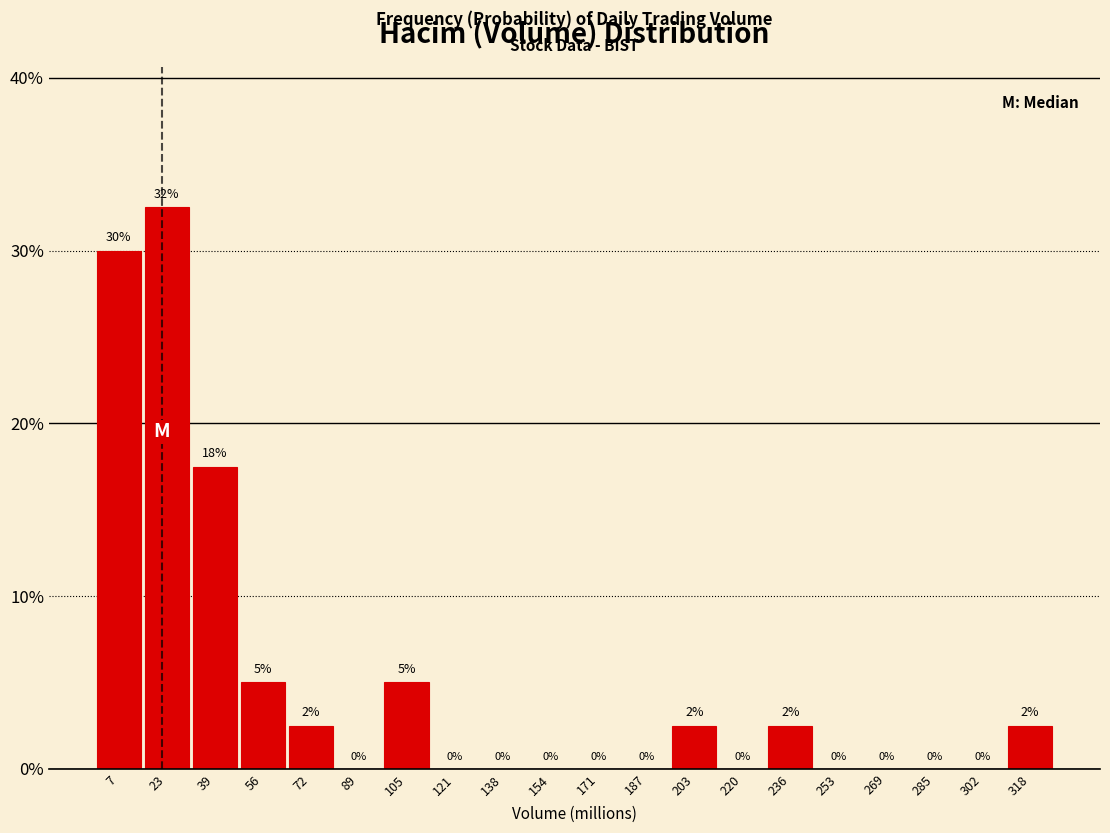

At which label is the value closest to 16?

39